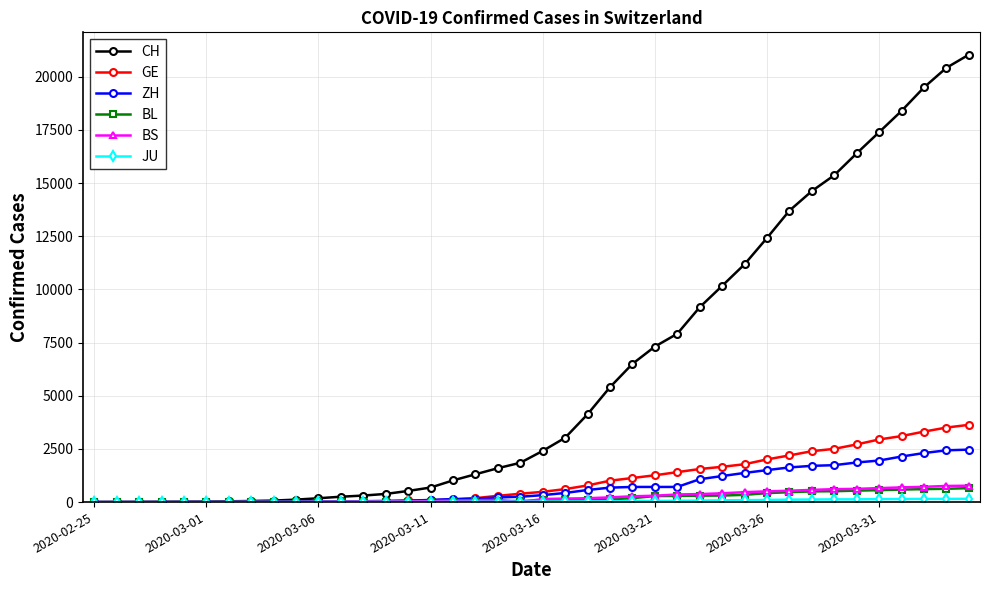

What is the difference between the second highest and minimum values in the BS series?

758